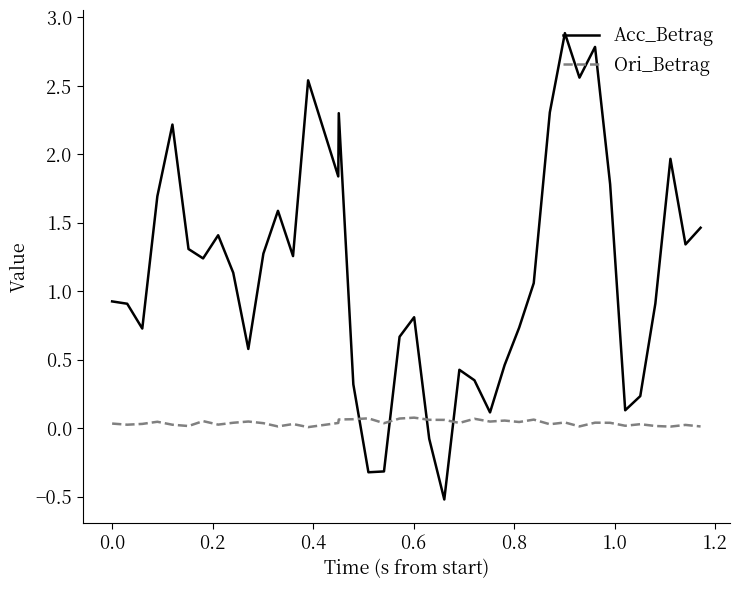

Which series has the largest total across all categories?

Acc_Betrag